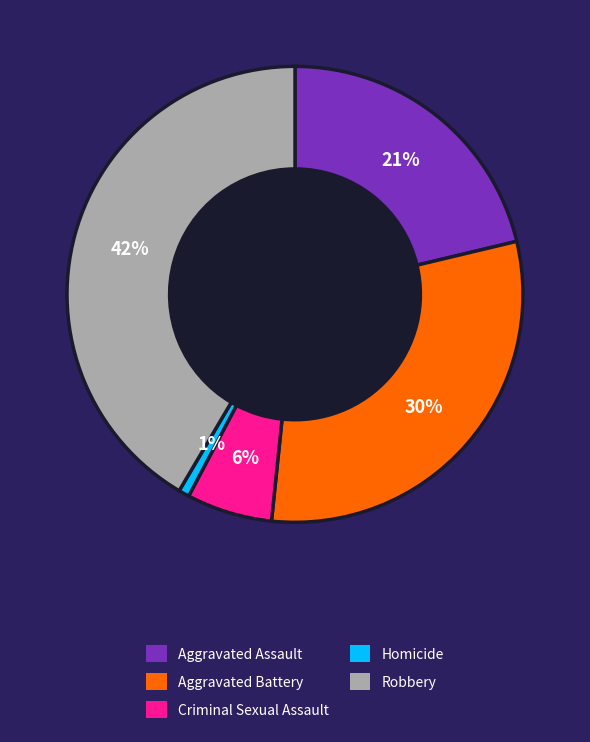

What is the ratio of the value at Criminal Sexual Assault to the value at Aggravated Assault?

0.3